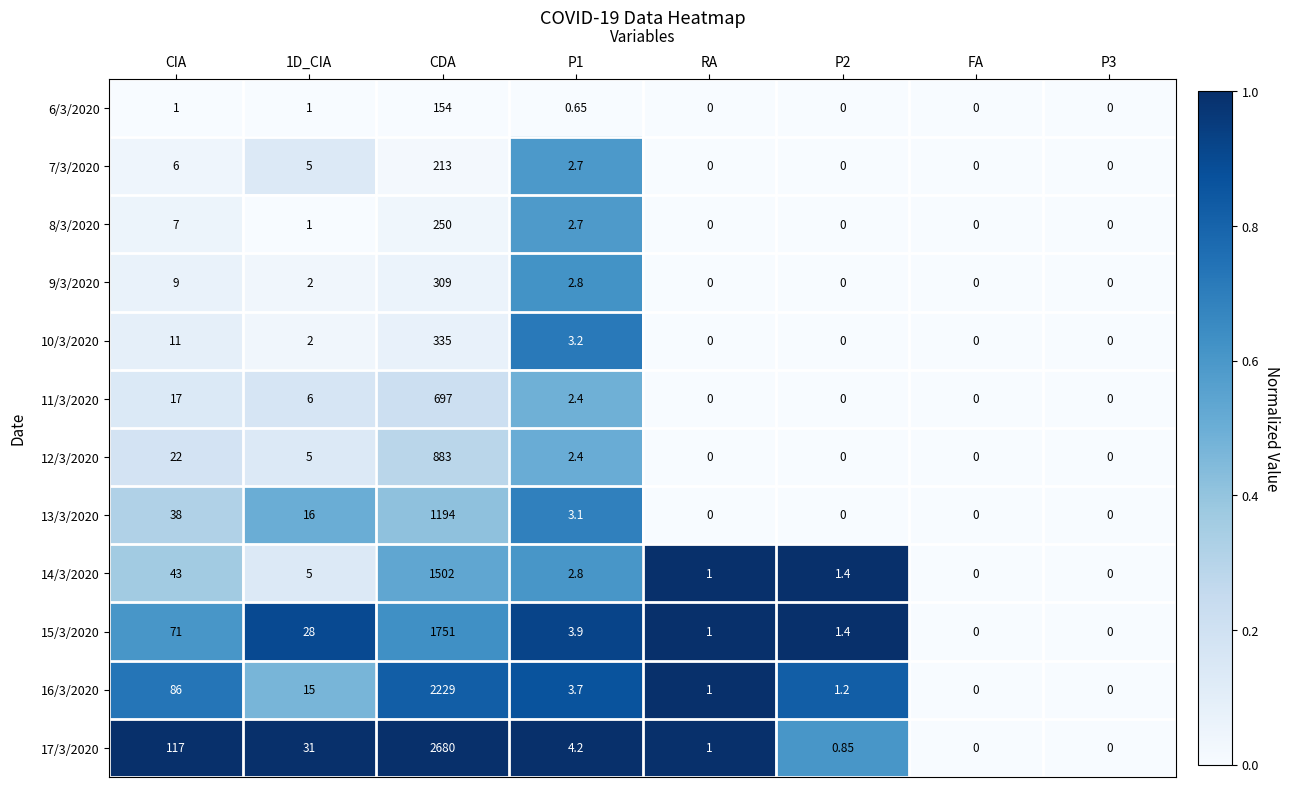

Which series has the widest spread of values?

17/3/2020